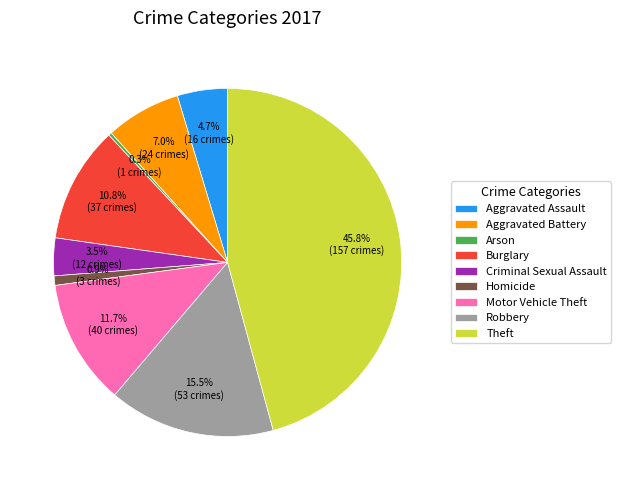

What percentage is the Aggravated Battery slice, to the nearest percent?

7%